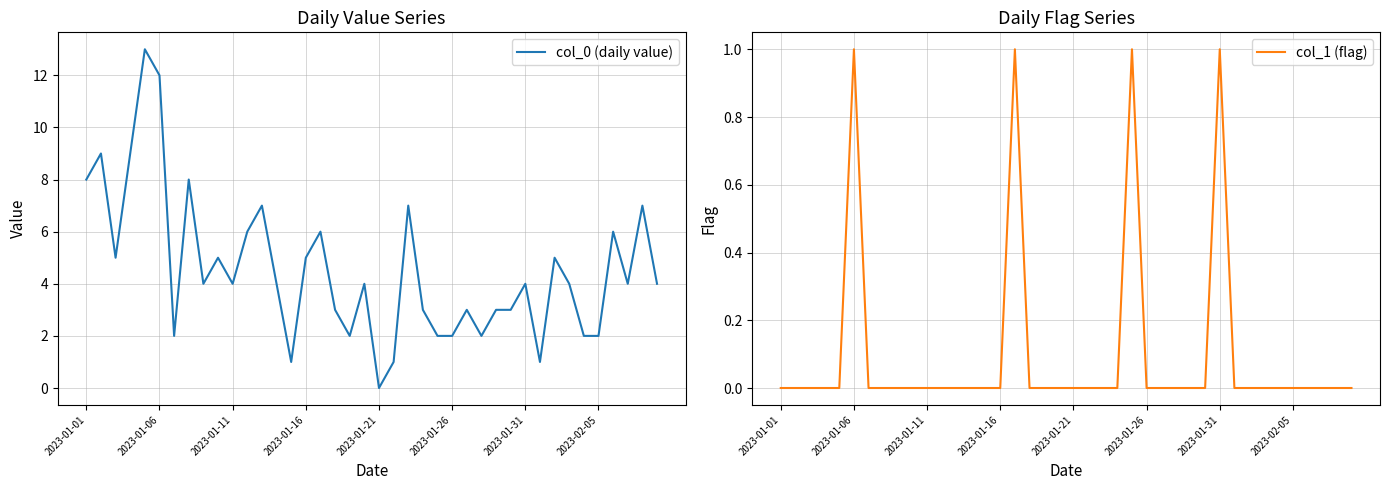

Which series has the largest total across all categories?

col_0 (daily value)